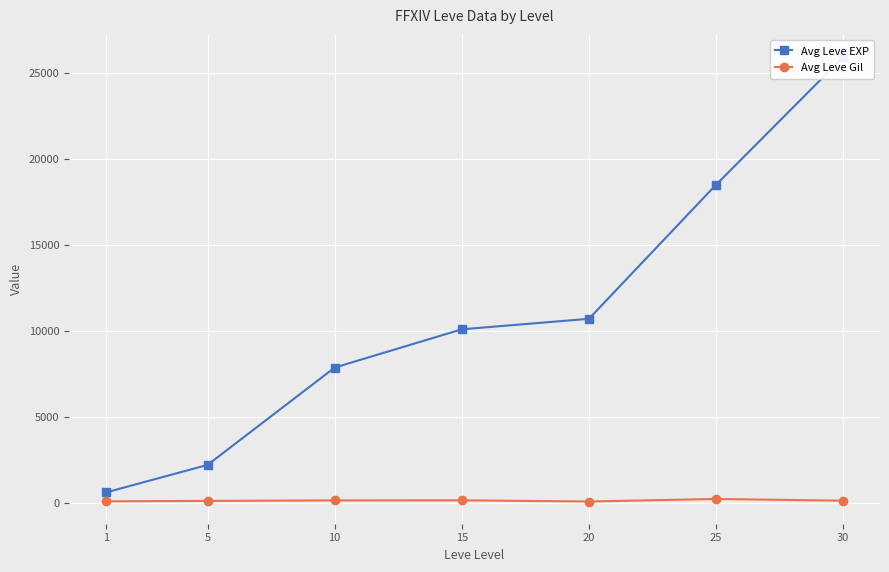

What is the maximum value shown in the chart?

25900